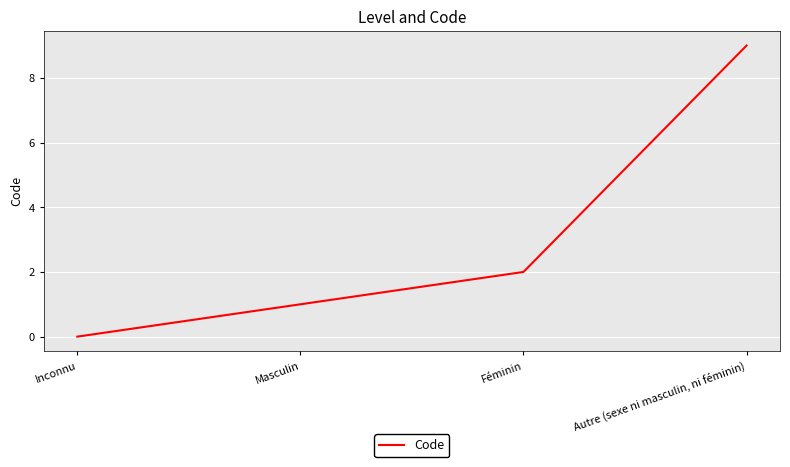

Which has a higher value, Féminin or Masculin?

Féminin